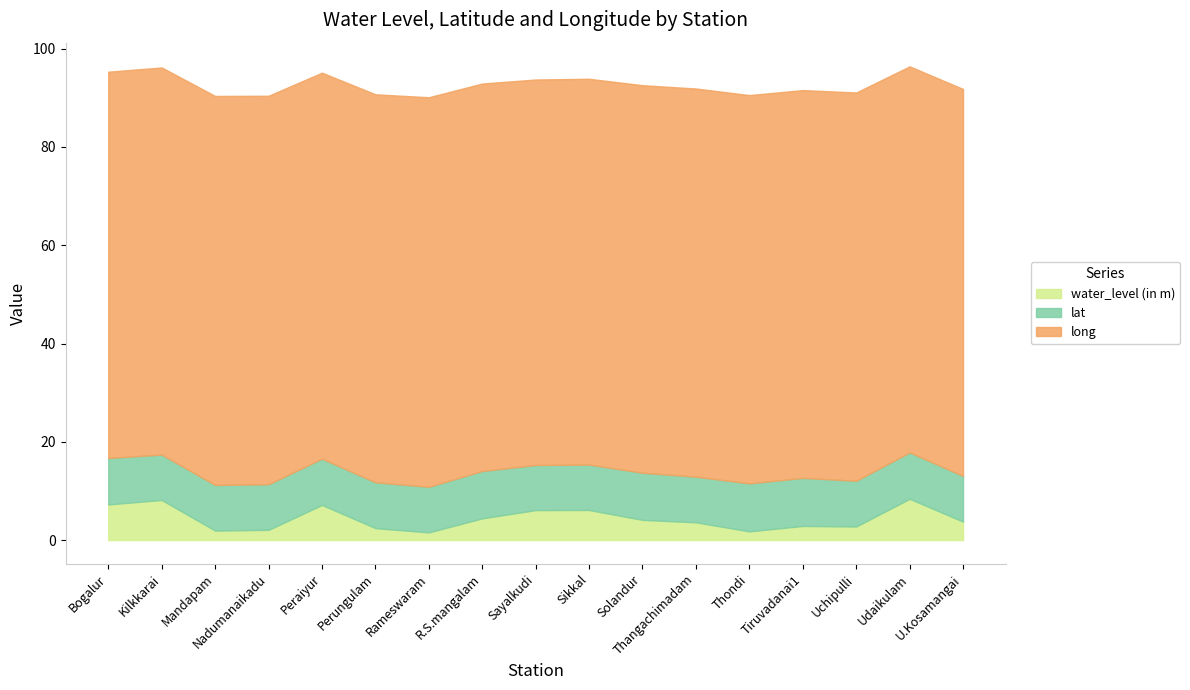

Where does the water_level (in m) series first go above 3?

Bogalur